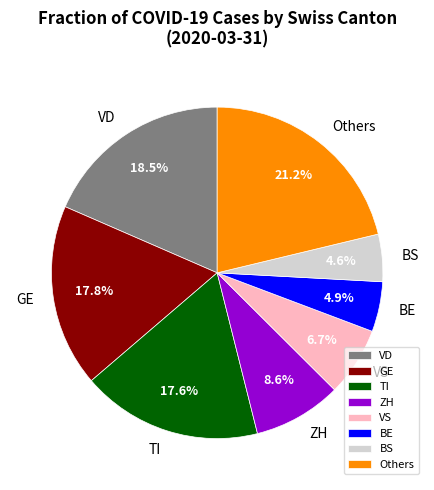

What portion of the pie excludes BE?

95.1%